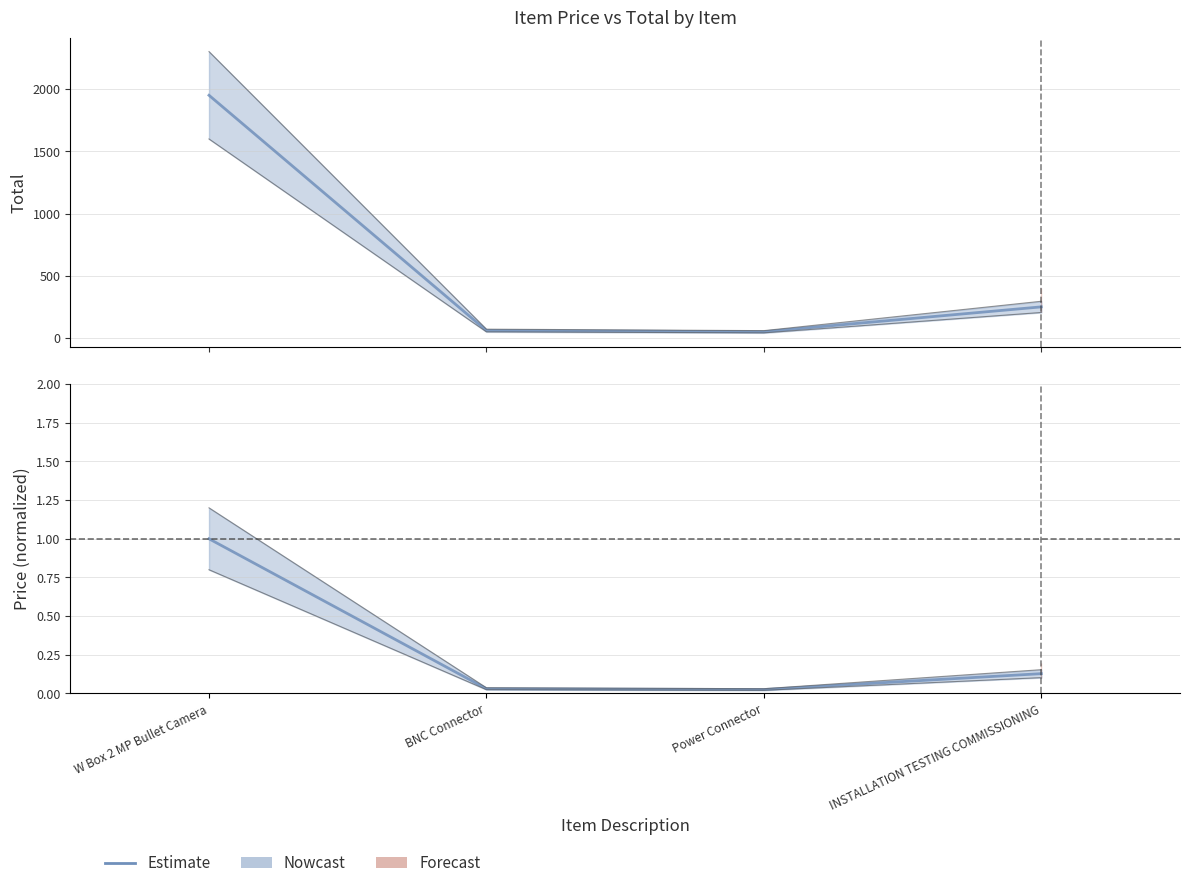

What is the label of the 1st point from the right?

INSTALLATION TESTING COMMISSIONING